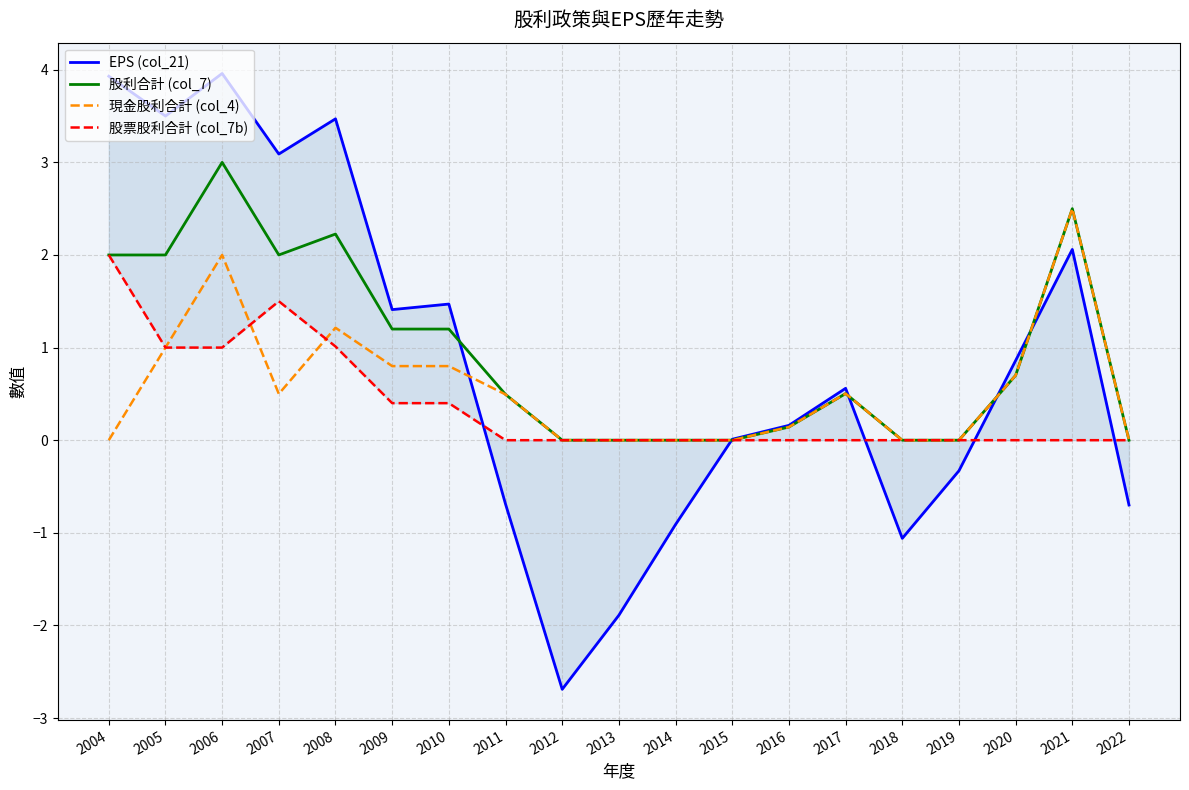

List the labels in order of 股票股利合計 (col_7b) value, largest first.

2004, 2007, 2008, 2005, 2006, 2009, 2010, 2011, 2012, 2013, 2014, 2015, 2016, 2017, 2018, 2019, 2020, 2021, 2022